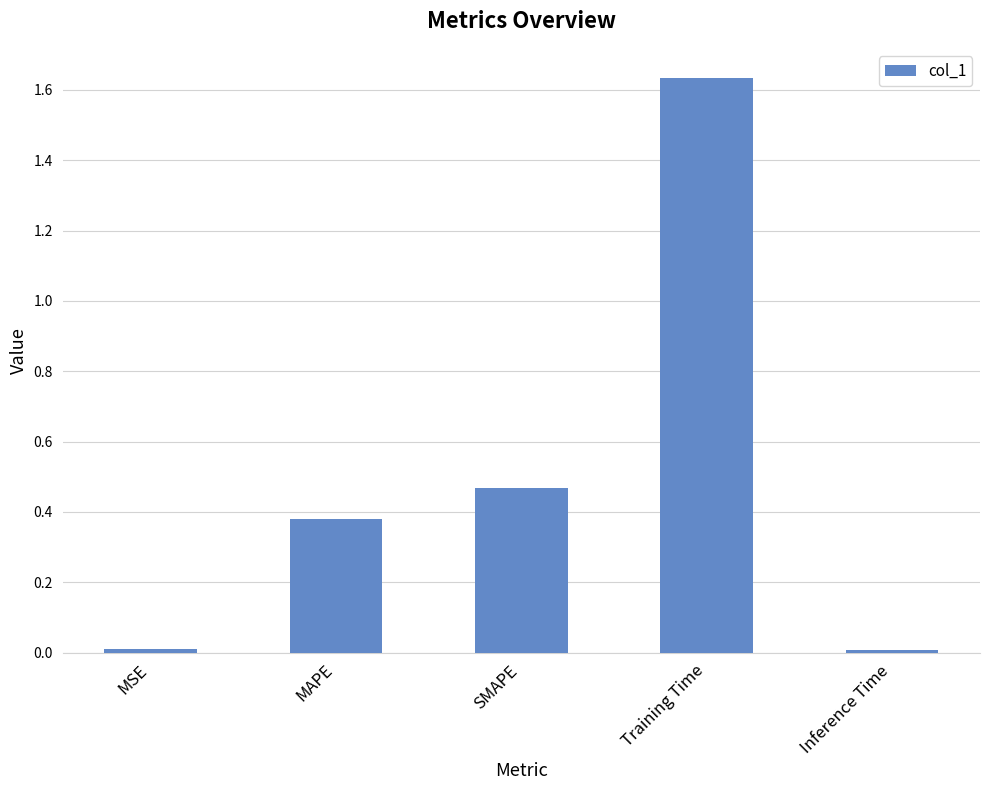

How many bars are there in total?

5